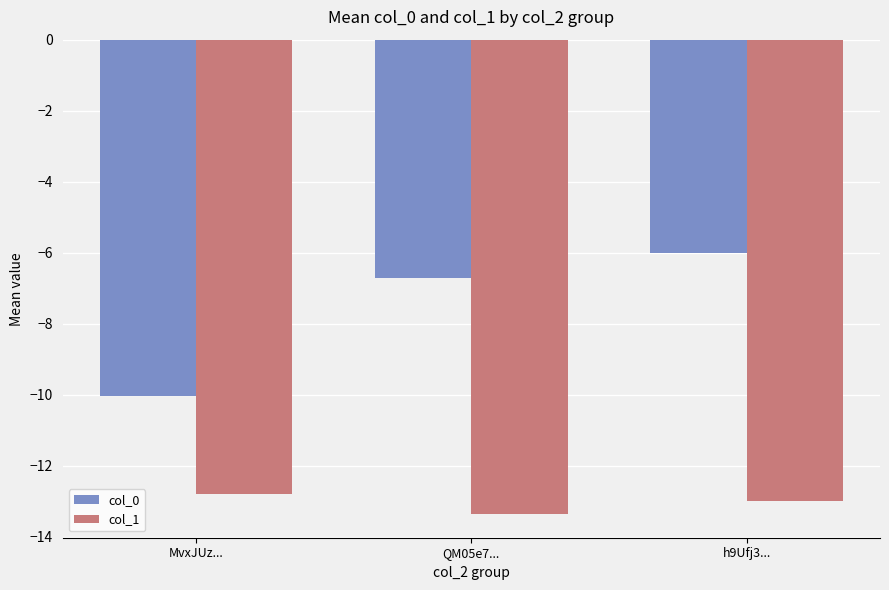

What is the sum of all col_1 values?

-39.2